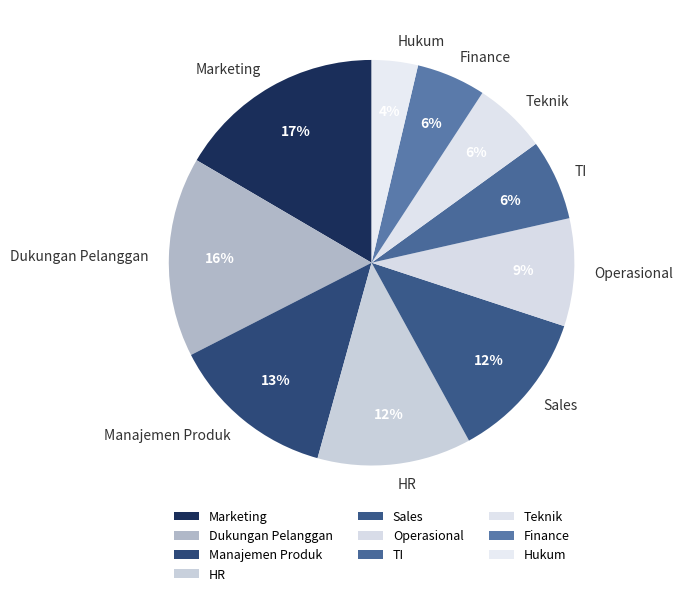

The Finance slice represents 1% of the pie. True or false?

False